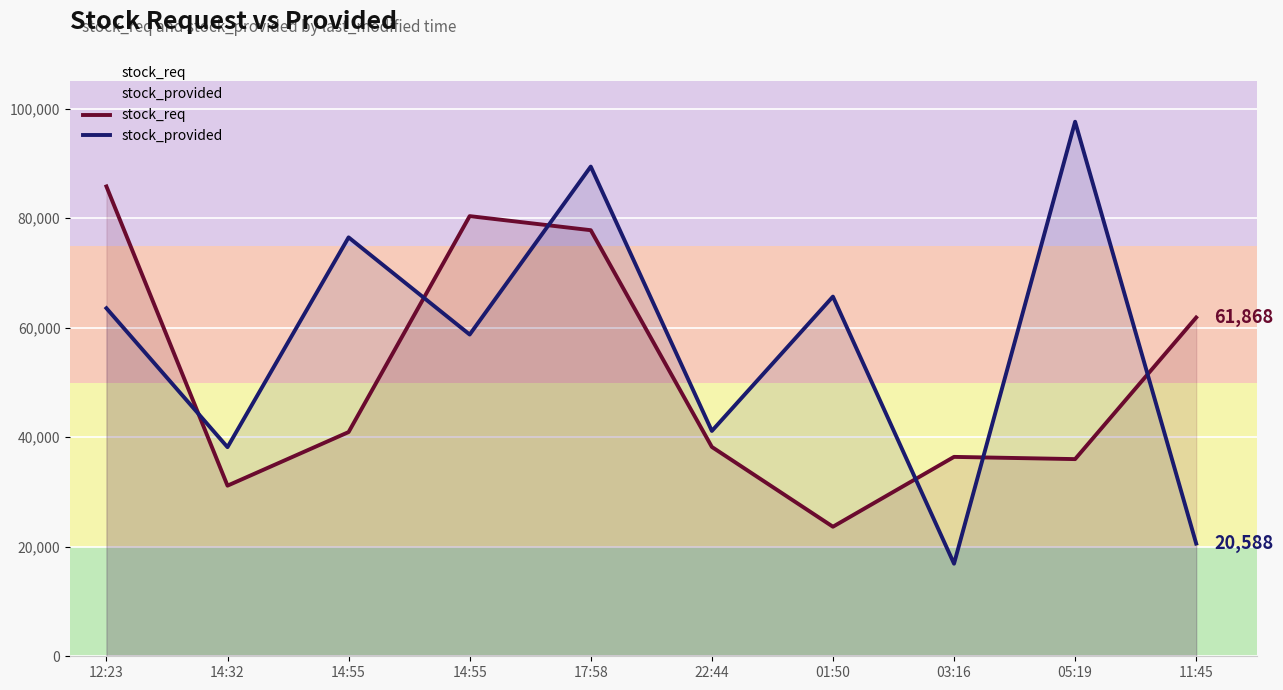

Which series has the largest total across all categories?

stock_provided